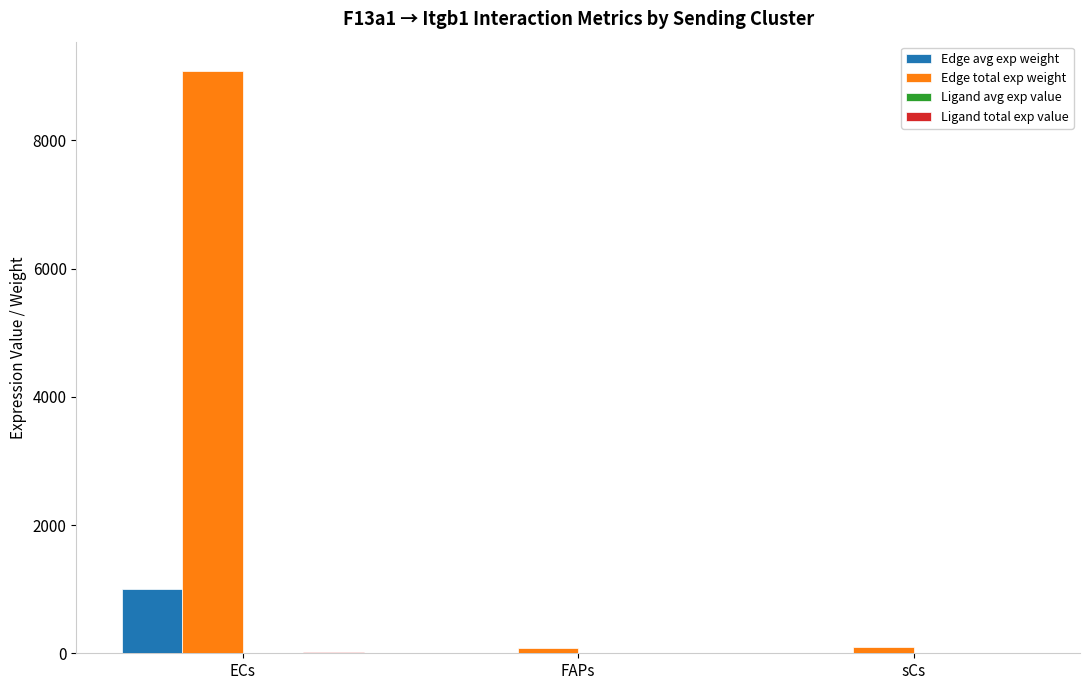

At which label is Edge total exp weight closest to 4583?

sCs